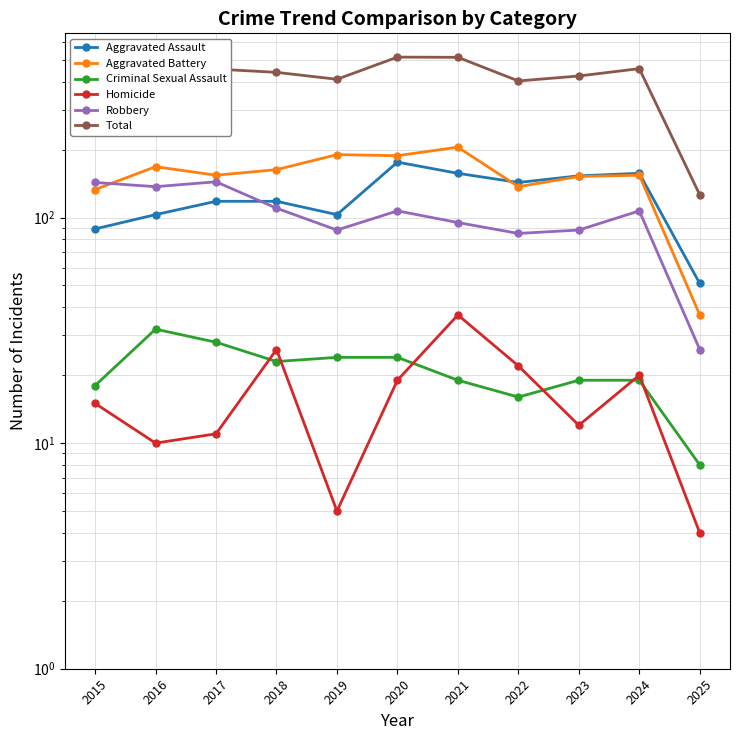

Where is Homicide nearest to the value 20?

2024